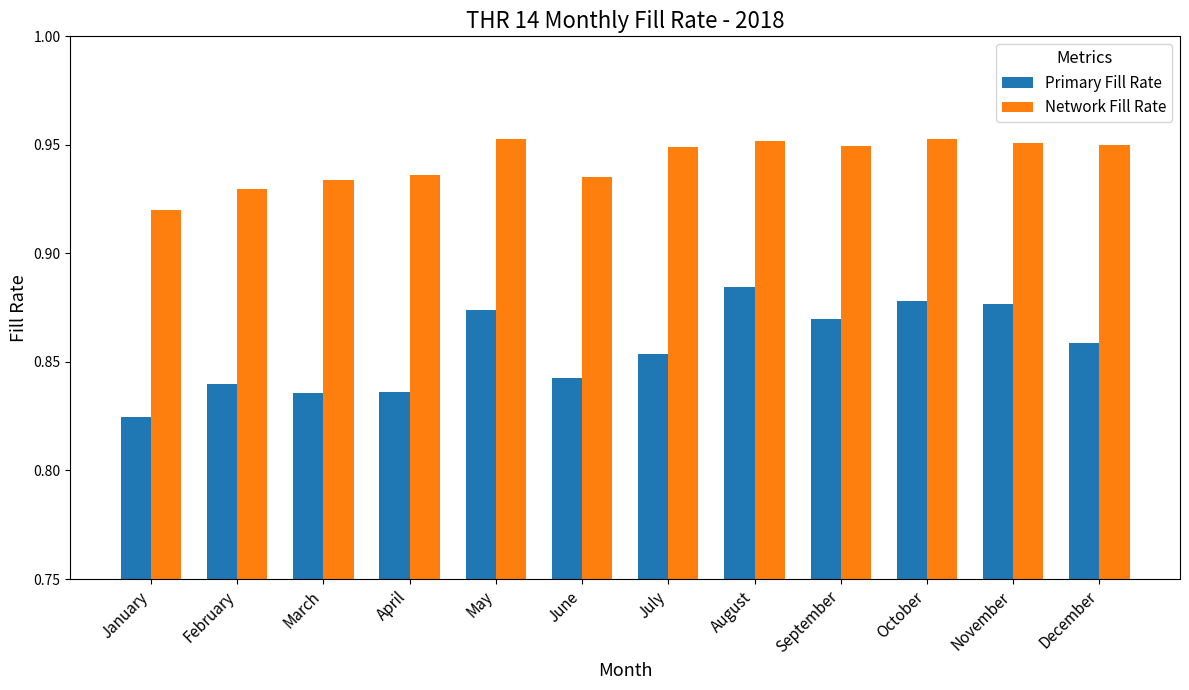

At which label is Primary Fill Rate closest to 0?

January